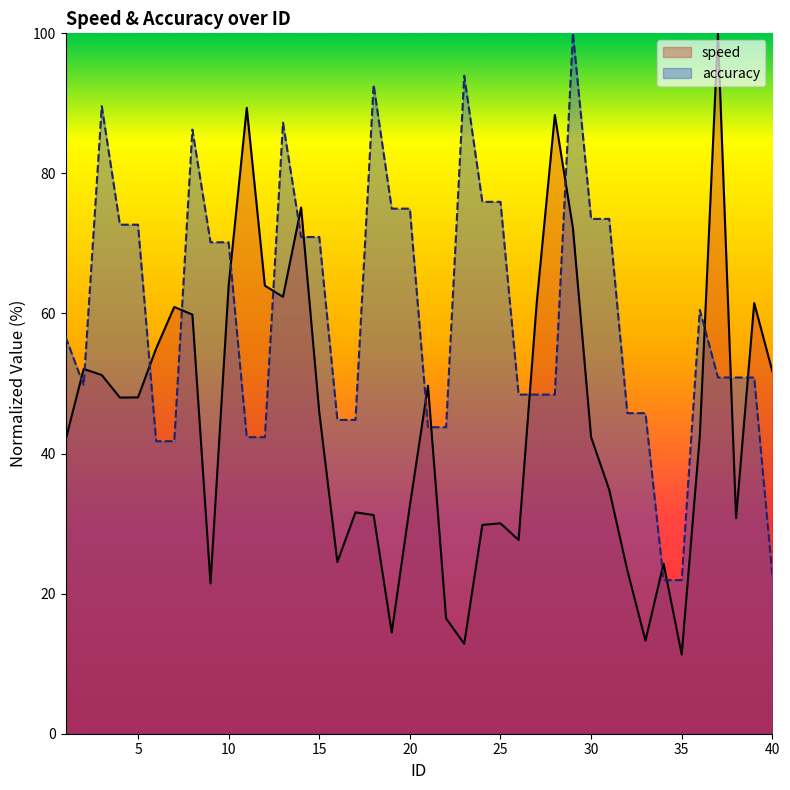

What is the maximum value shown in the chart?

100.0